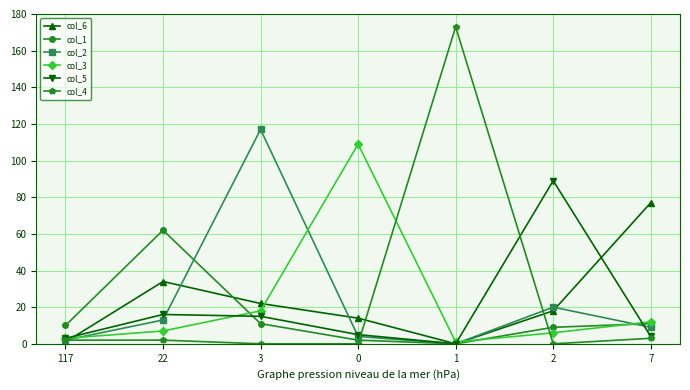

Which series has the largest range (max minus min)?

col_4